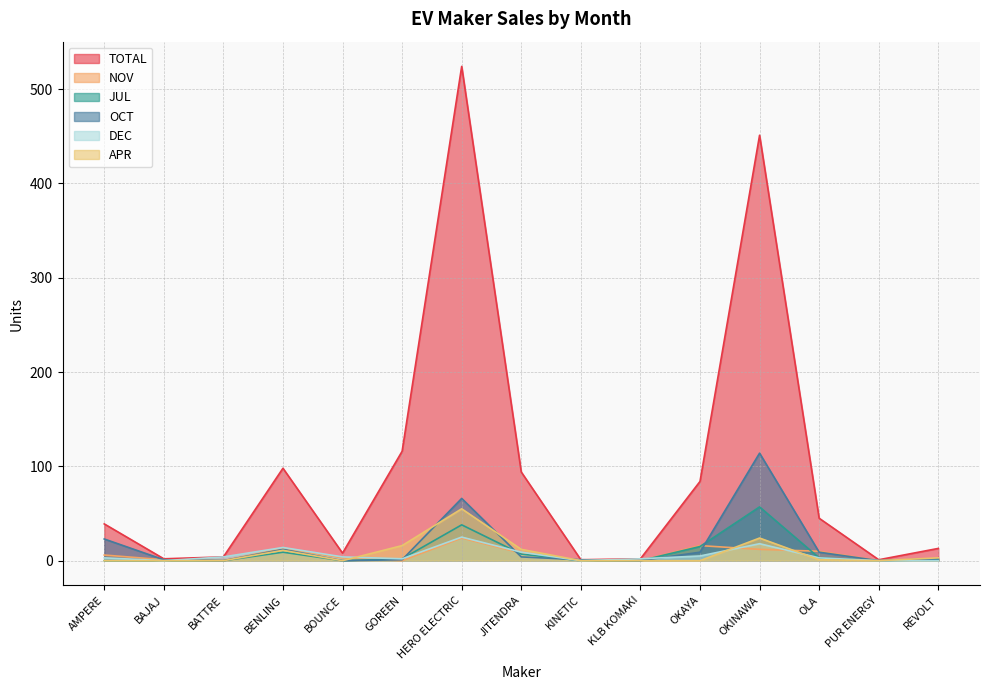

What is the label of the 6th point from the right?

KLB KOMAKI